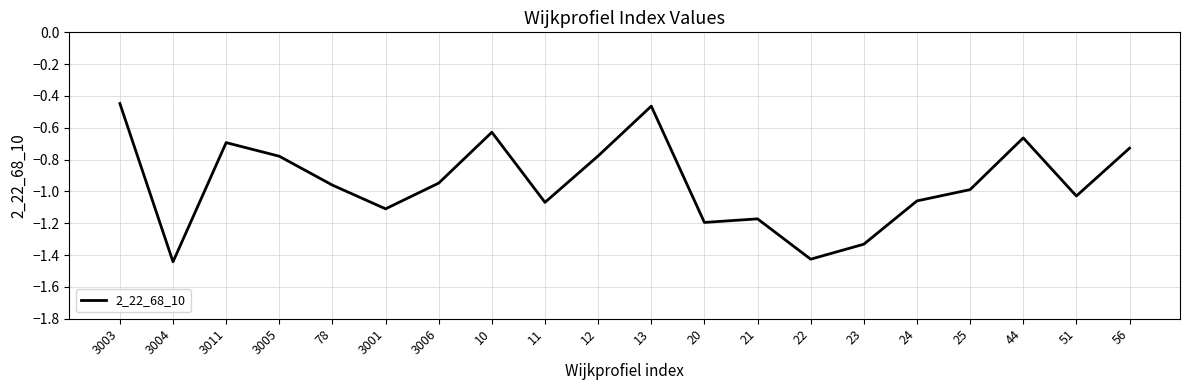

What position from the right is 21?

8